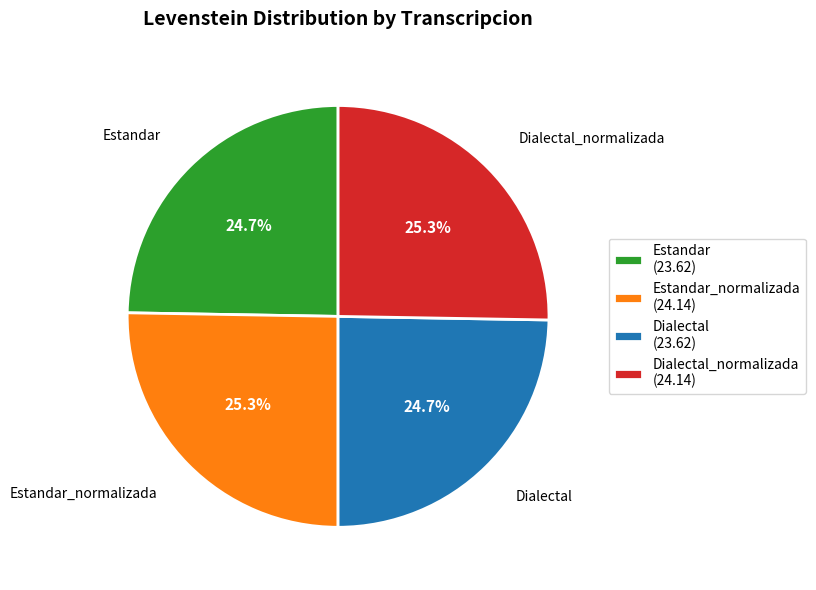

What is the total percentage of Estandar_normalizada (24.14) and Dialectal (23.62)?

50.0%